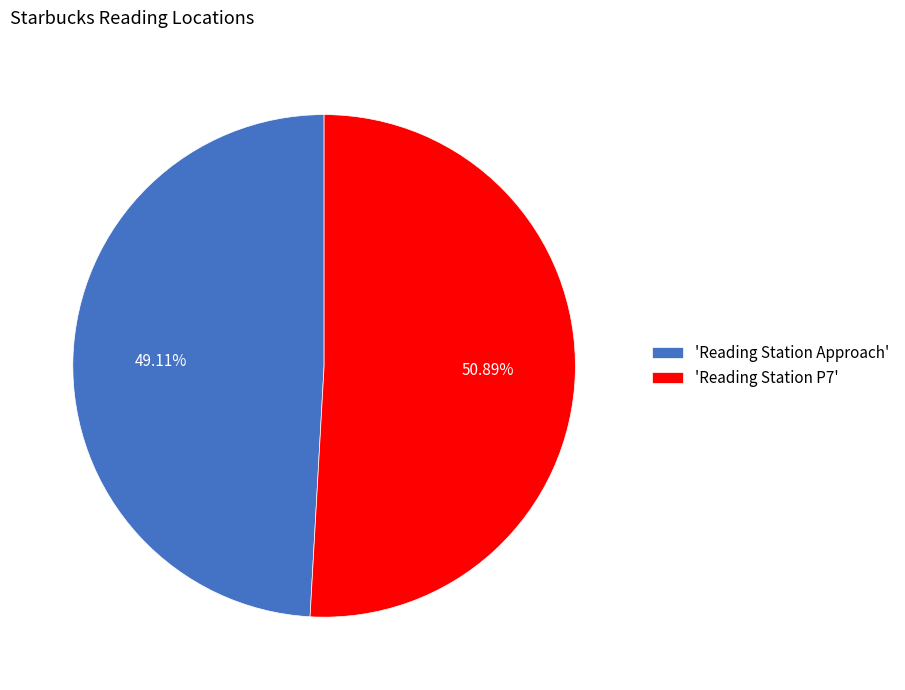

Does any single category account for the majority?

Yes